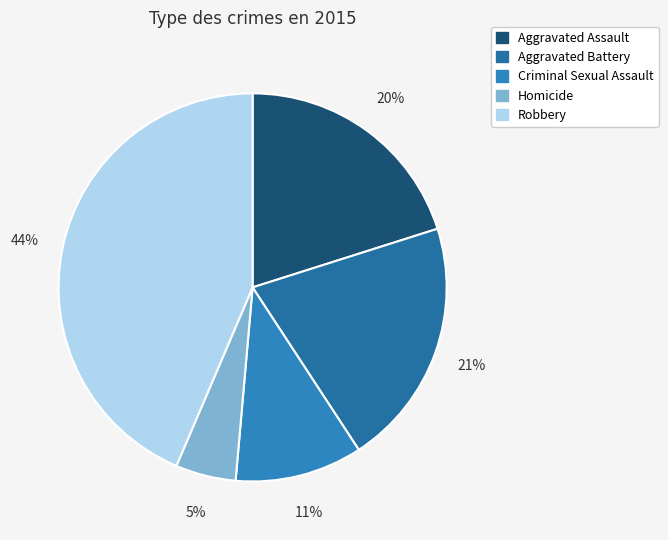

What is the total percentage of Homicide and Aggravated Assault?

25.1%